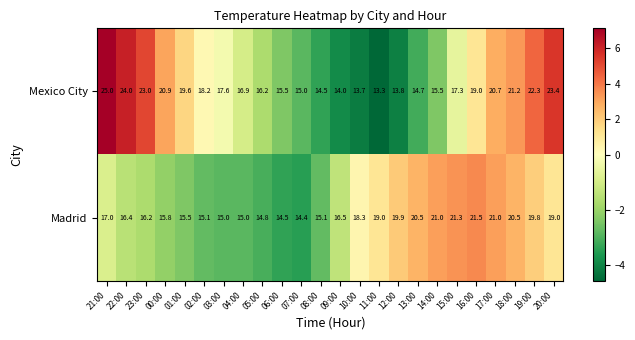

What is the smallest value displayed?

13.3